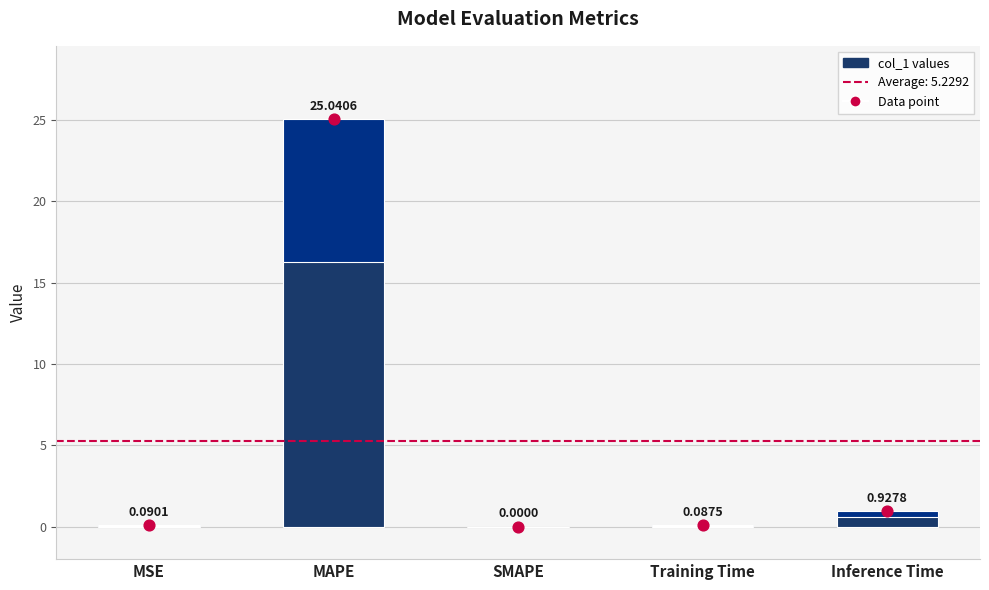

Between SMAPE and Training Time, which is larger?

Training Time